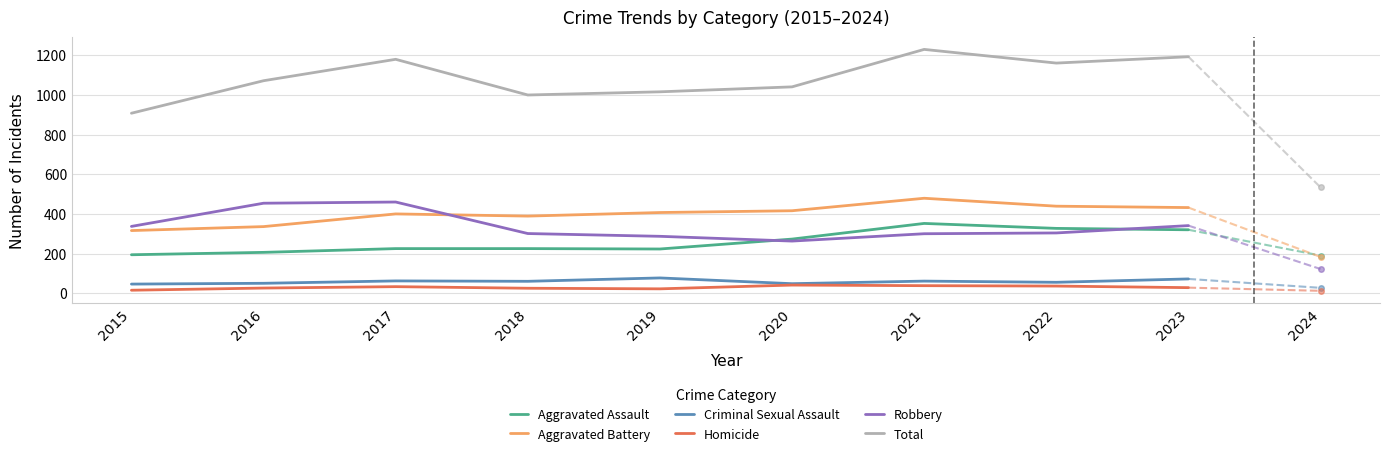

What is the approximate value of Aggravated Assault at 2015?

194